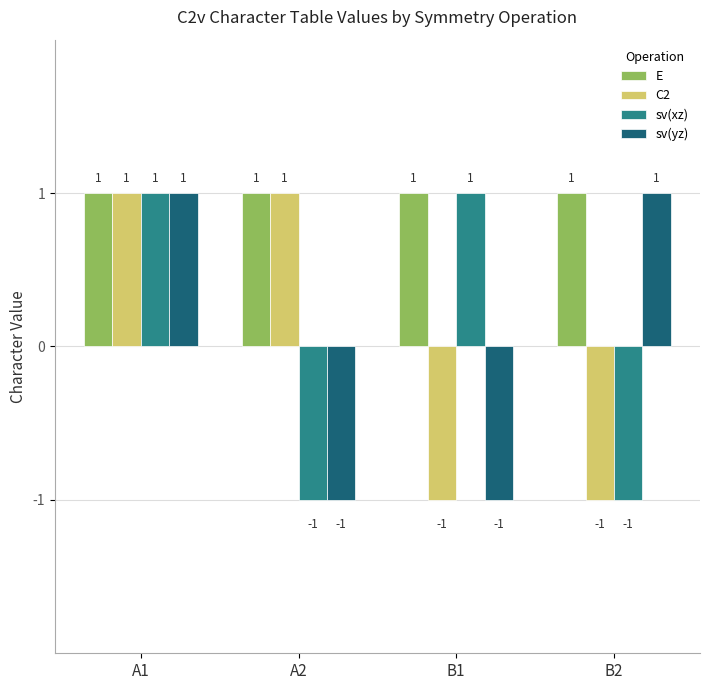

Is the value of sv(xz) at B1 greater than the value of C2 at B2?

Yes